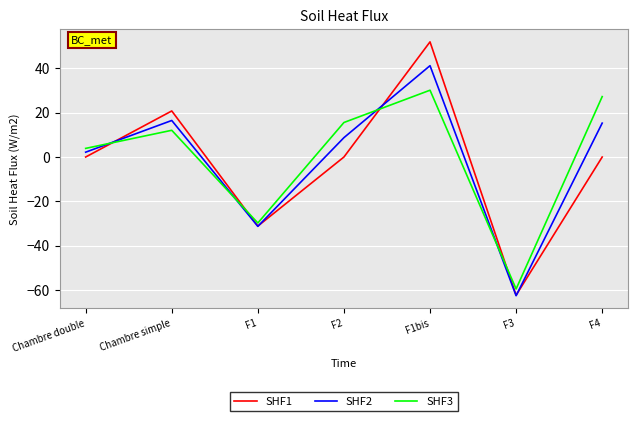

Which series has the largest range (max minus min)?

SHF1